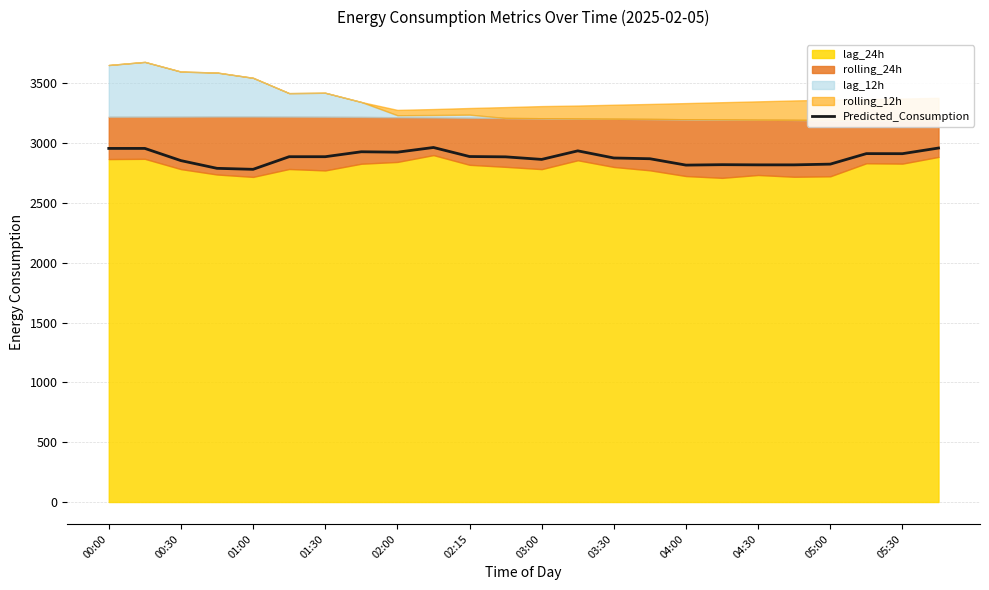

What is the lowest value of the Predicted_Consumption series?

2780.3